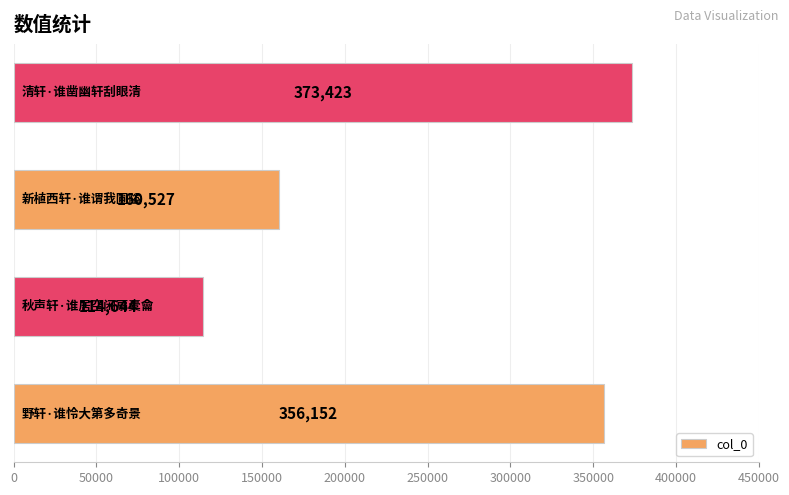

What is the difference between the maximum and second lowest values?

212896